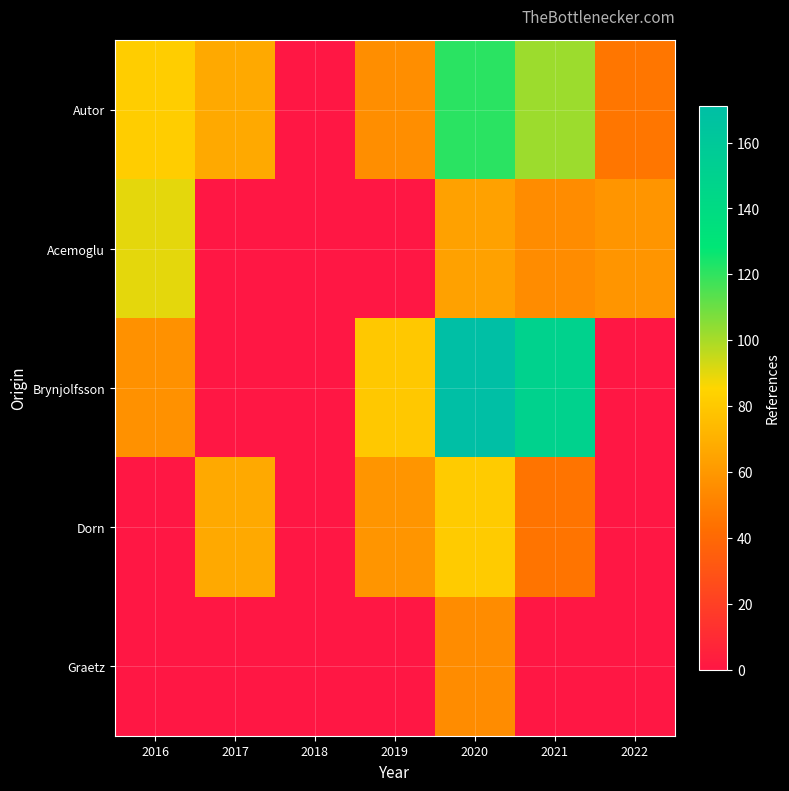

At which category is the sum across all series the highest?

2020